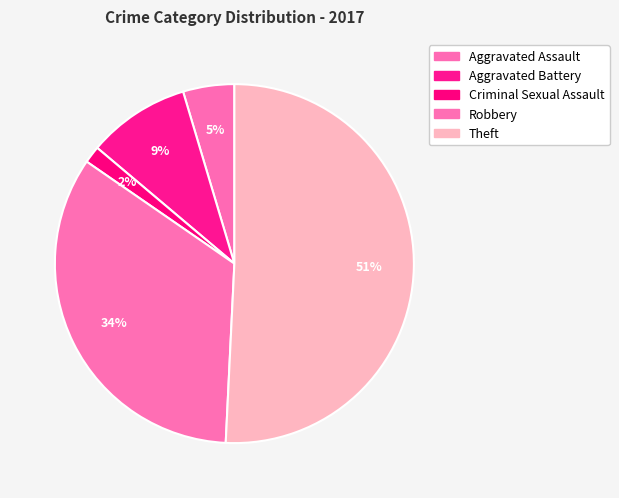

Count the number of slices in the pie.

5